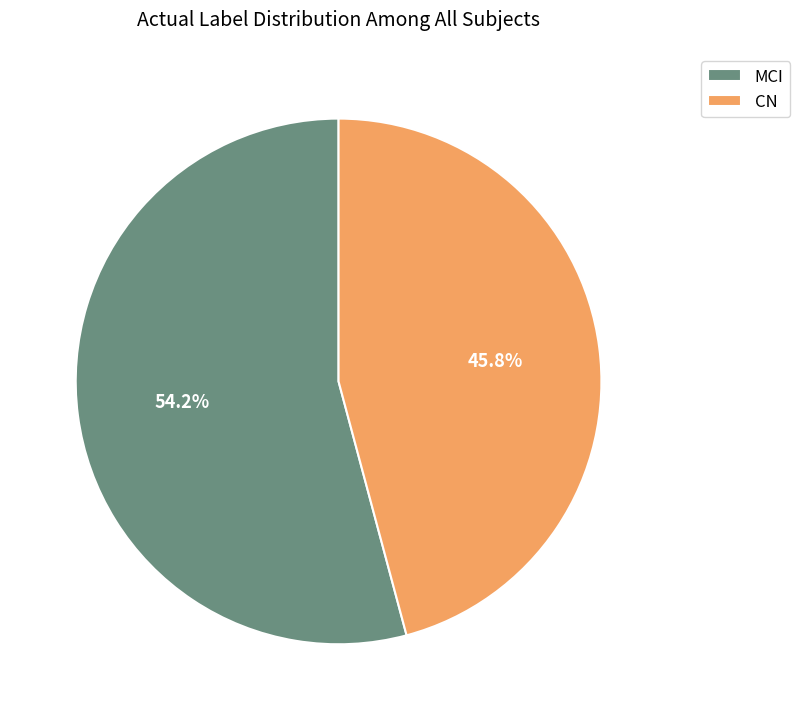

Which slice is the largest?

MCI